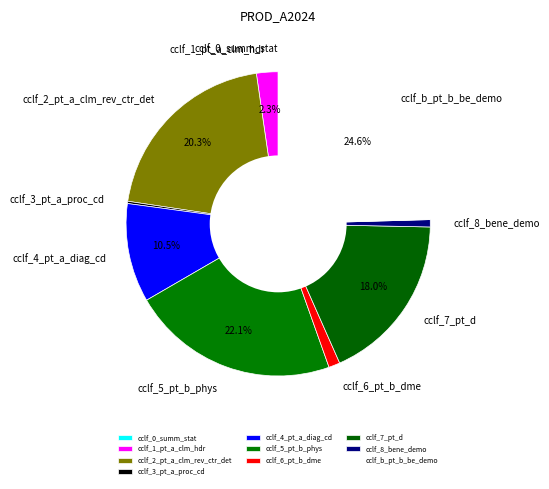

Combined, do cclf_6_pt_b_dme and cclf_7_pt_d account for over 50%?

No